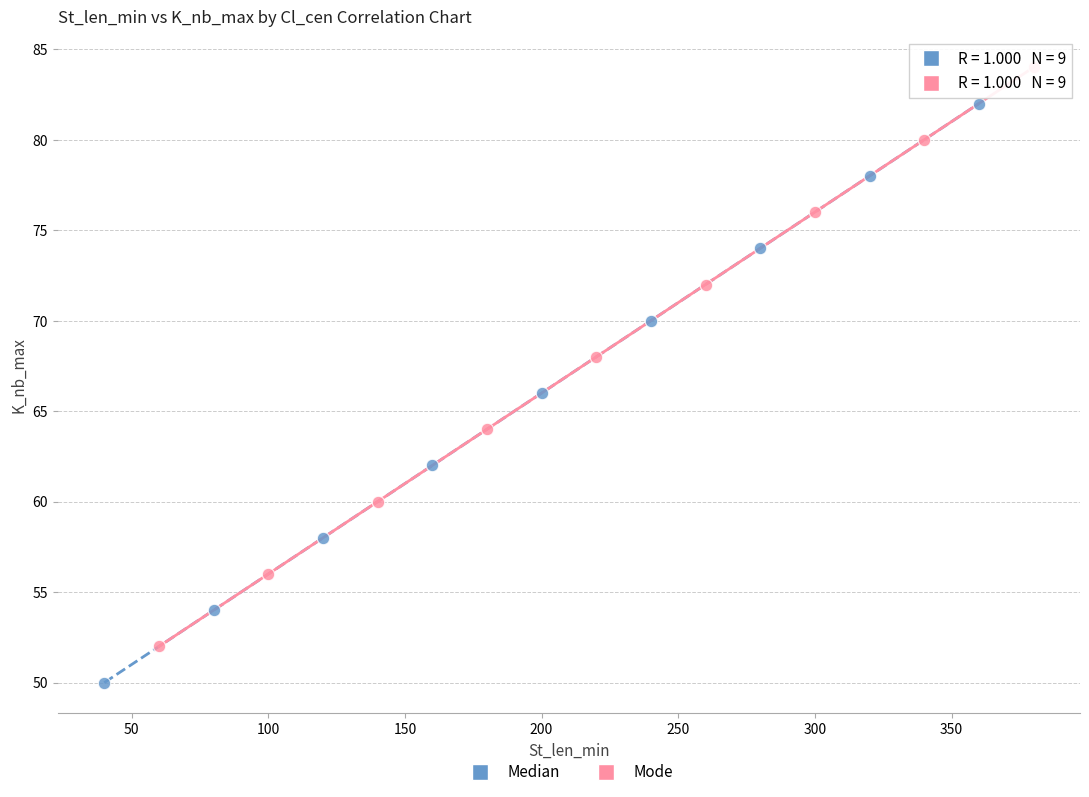

Which series contains the highest Y value?

Mode